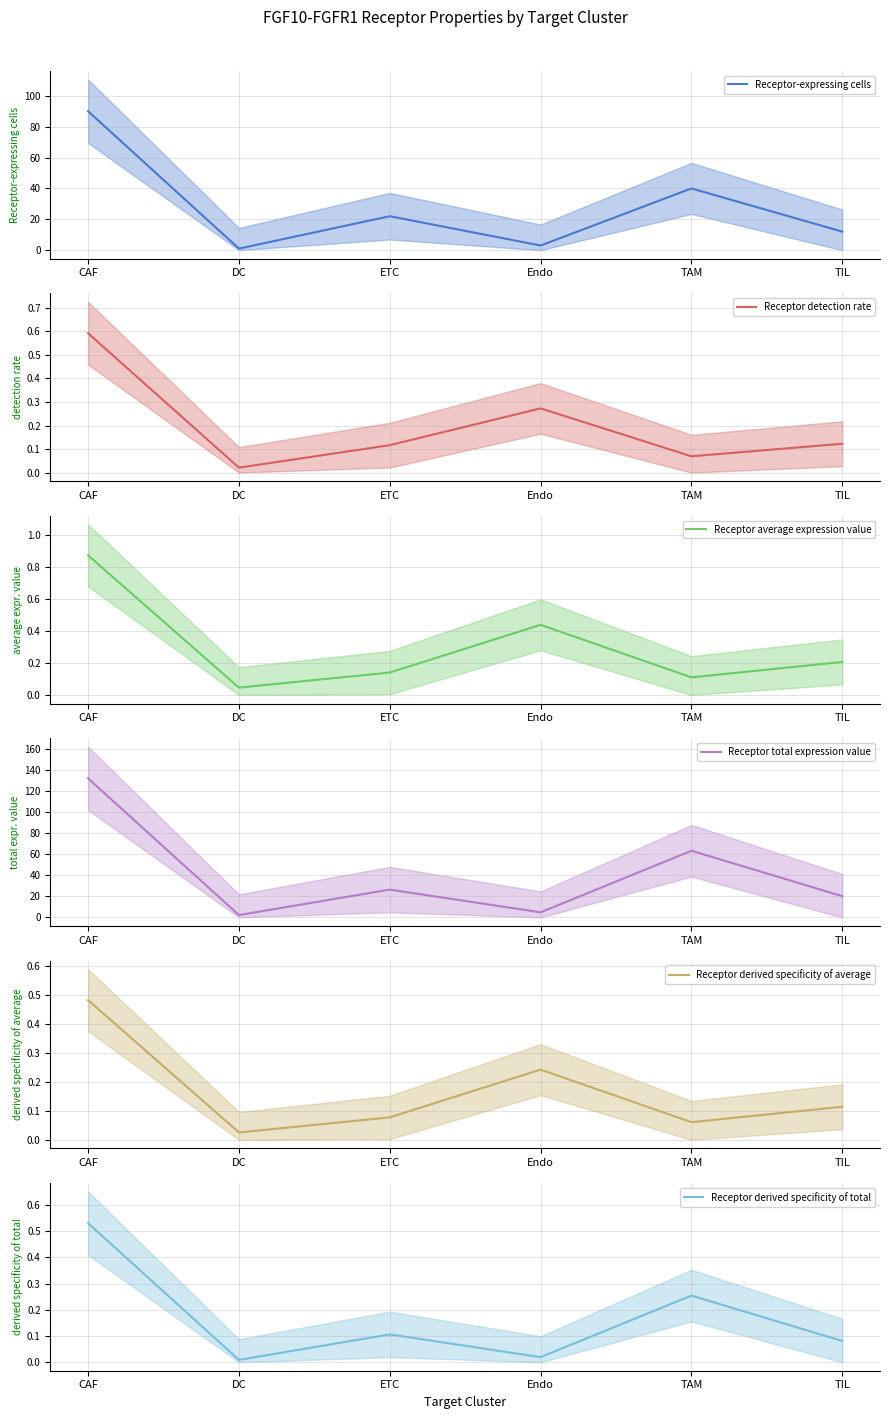

True or false: Receptor detection rate and Receptor total expression value cross at least once.

False